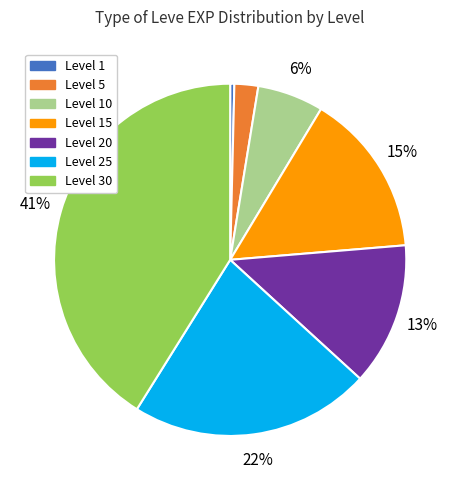

What percentage is the Level 25 slice, to the nearest percent?

22%